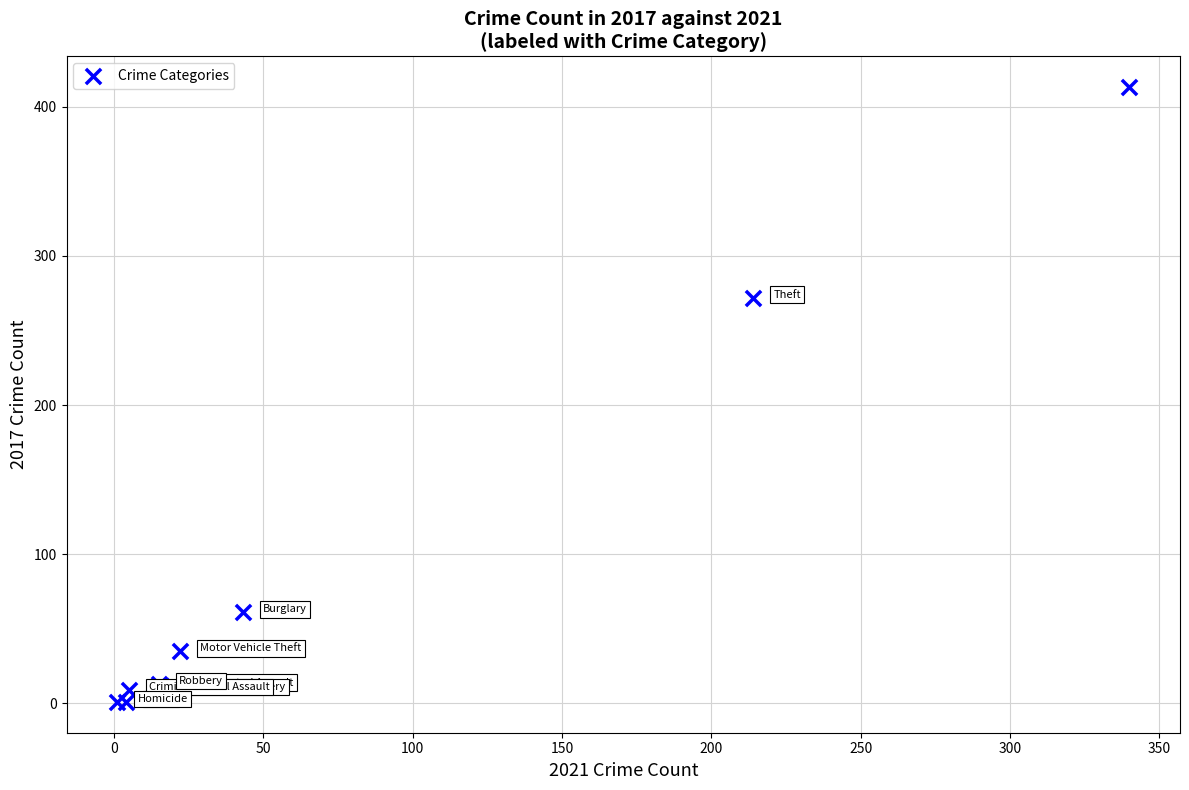

What Y value in the scatter plot is closest to 207?

272